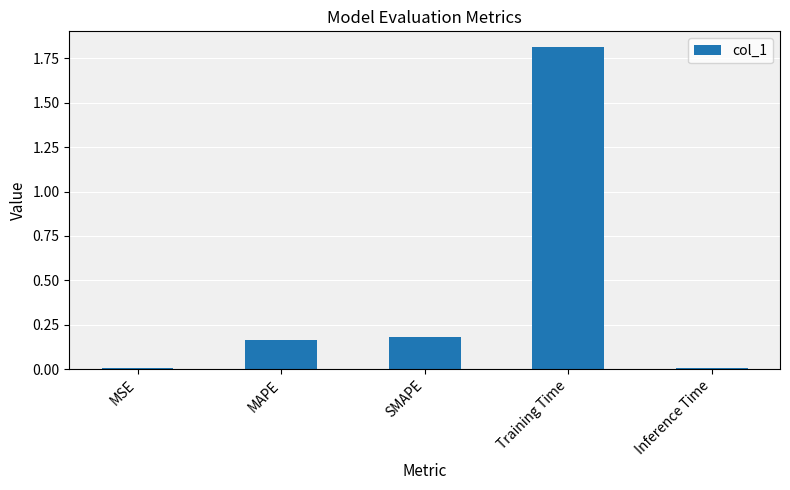

What is the maximum value shown in the chart?

1.8